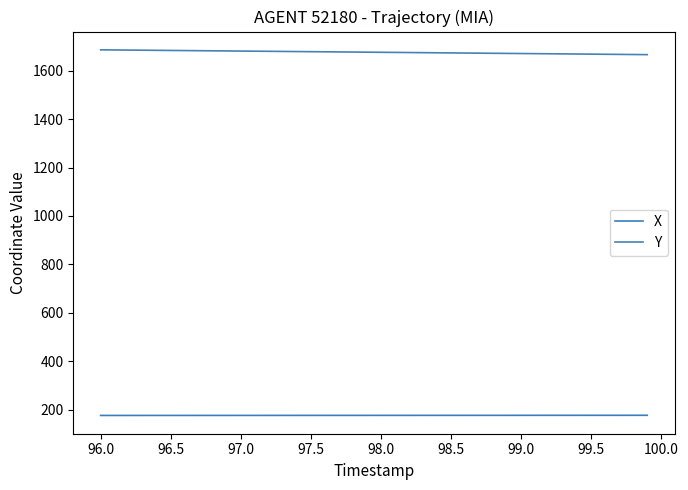

What is the difference between the second highest and minimum values in the X series?

0.6